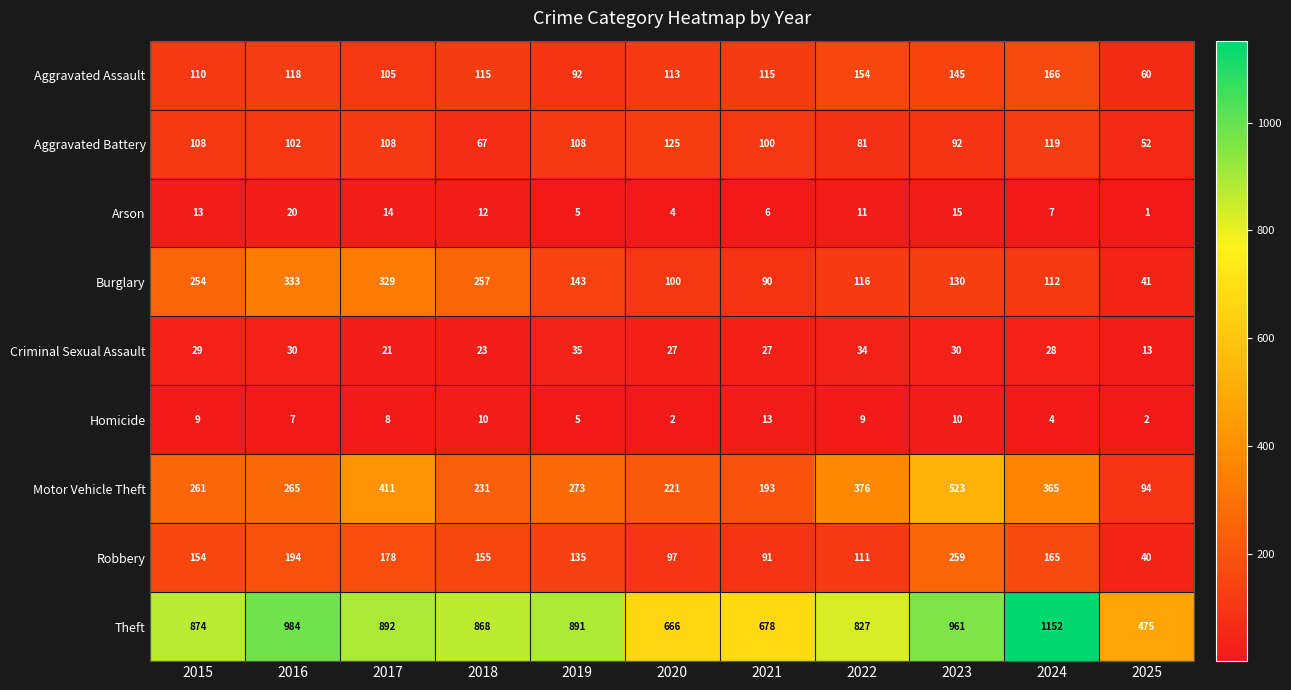

The value of Homicide at 2025 is 2. True or false?

True